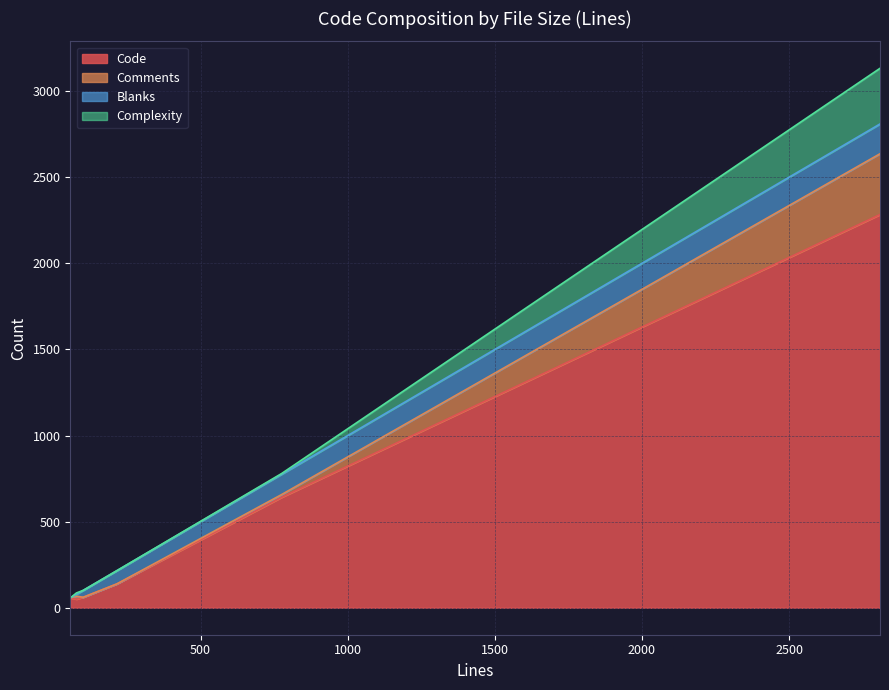

How many interior local valleys does the Blanks series have?

2